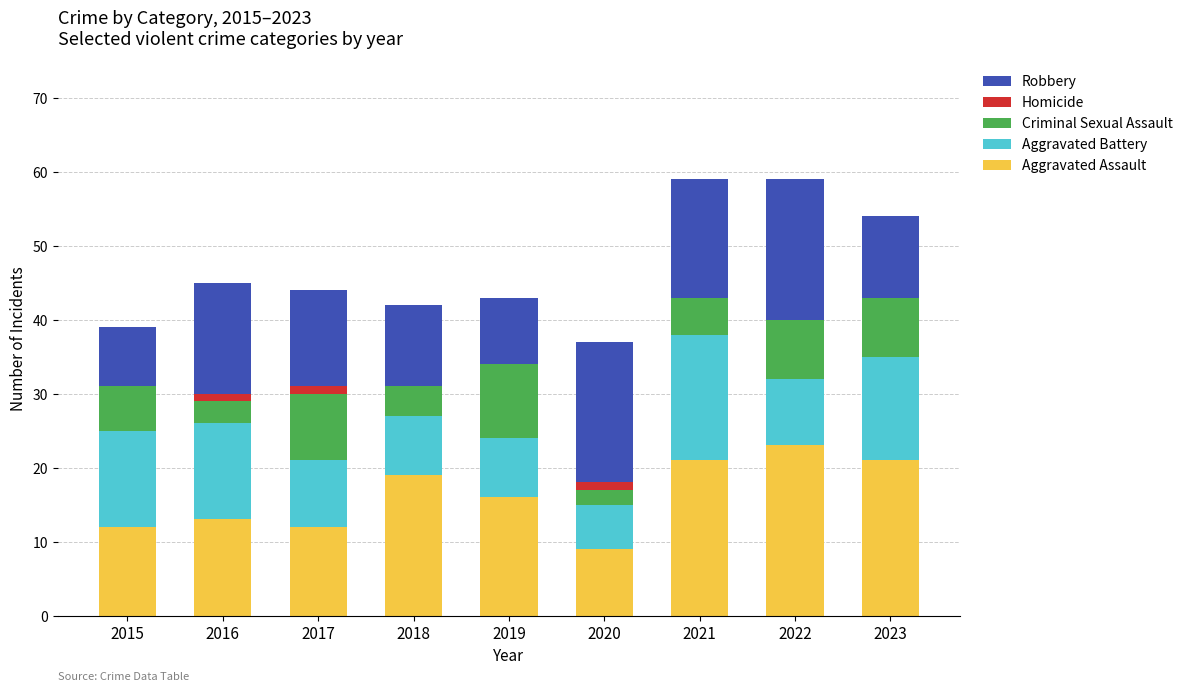

Reading left to right, what are all the values shown in this chart?

Aggravated Assault: 12	13	12	19	16	9	21	23	21
Aggravated Battery: 13	13	9	8	8	6	17	9	14
Criminal Sexual Assault: 6	3	9	4	10	2	5	8	8
Homicide: 0	1	1	0	0	1	0	0	0
Robbery: 8	15	13	11	9	19	16	19	11